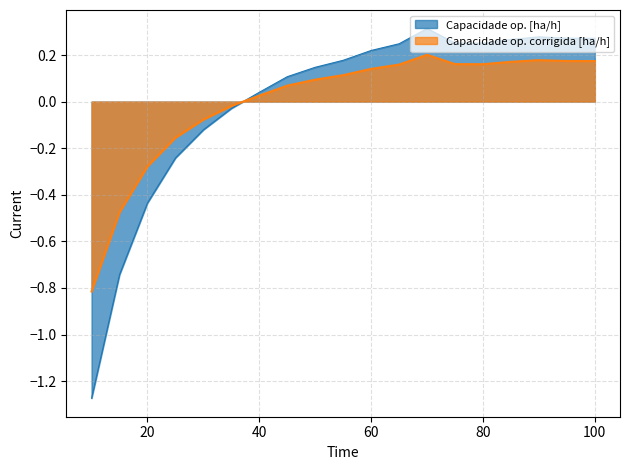

How many lines are shown in the chart?

2